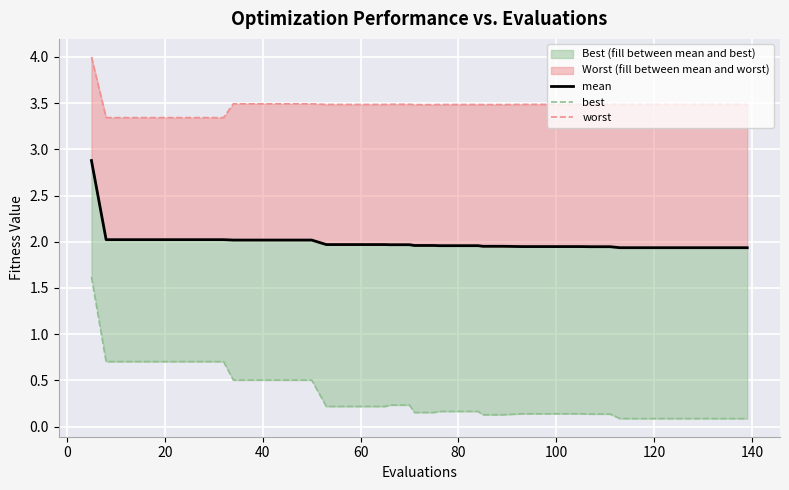

At how many categories does at least one series exceed 0?

40